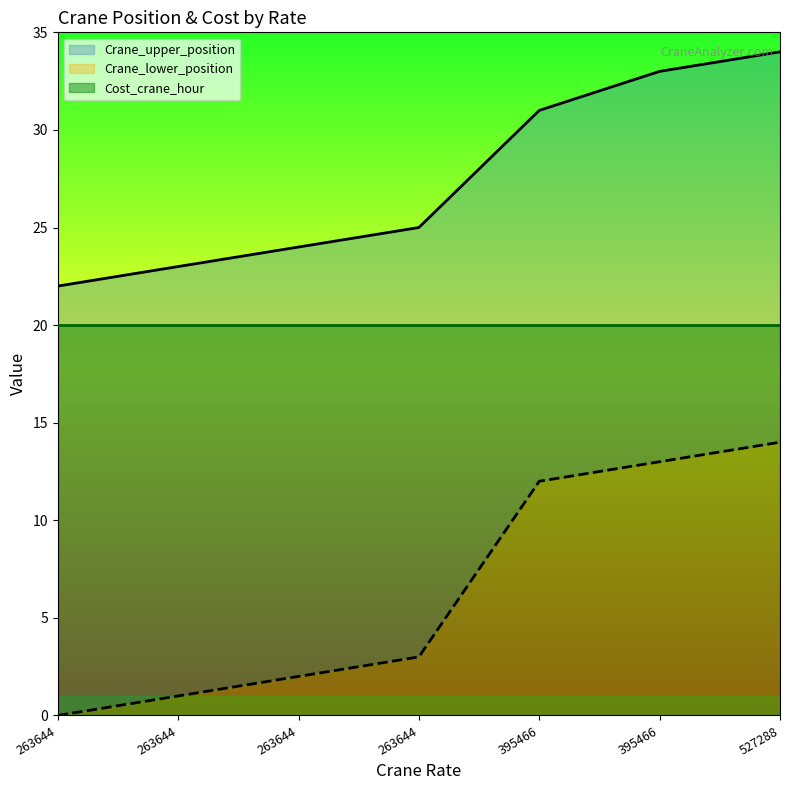

True or false: Crane_lower_position has more than 0 points higher than both neighbors.

False